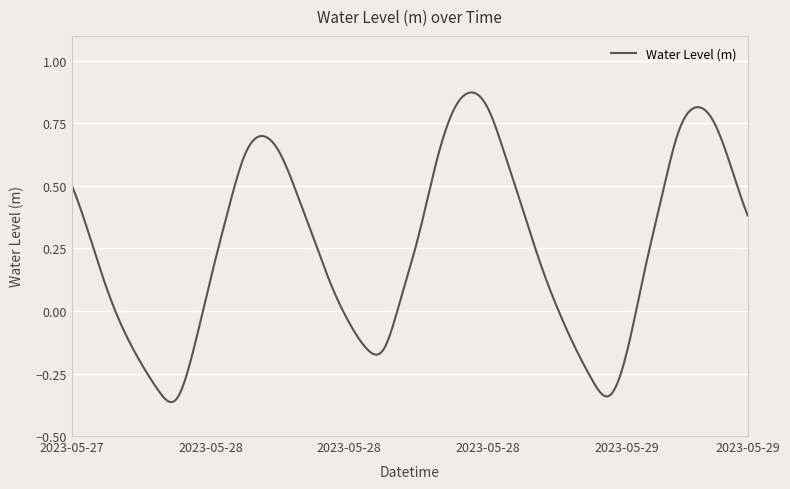

Reading right to left, what are all the values shown in this chart?

0.4	0.6	0.8	0.8	0.7	0.4	0.1	-0.2	-0.3	-0.3	-0.1	0.0	0.2	0.4	0.6	0.8	0.9	0.8	0.6	0.3	0.1	-0.2	-0.1	-0.0	0.1	0.3	0.5	0.6	0.7	0.6	0.4	0.1	-0.2	-0.4	-0.3	-0.2	-0.1	0.1	0.3	0.5